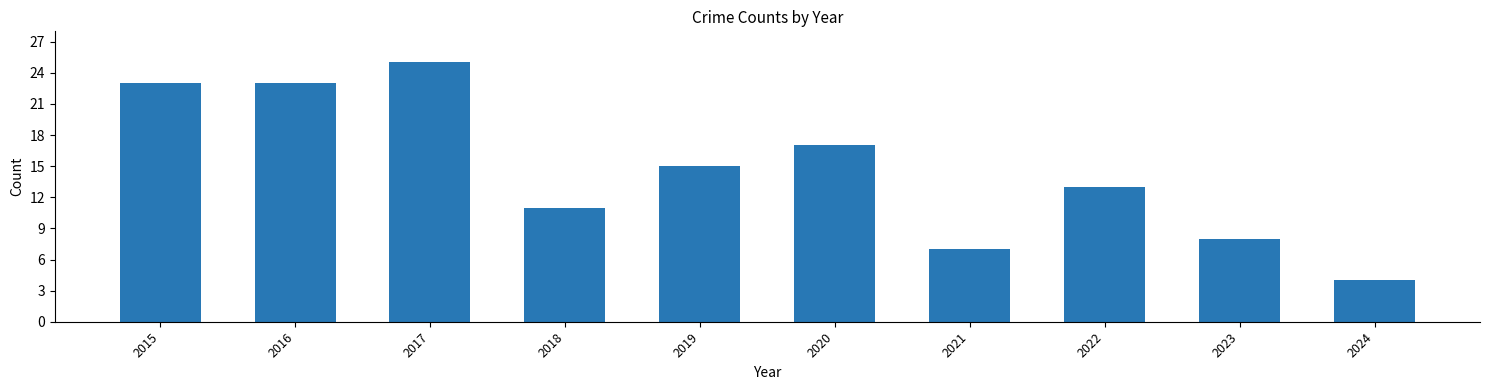

Reading left to right, what are all the values shown in this chart?

23	23	25	11	15	17	7	13	8	4